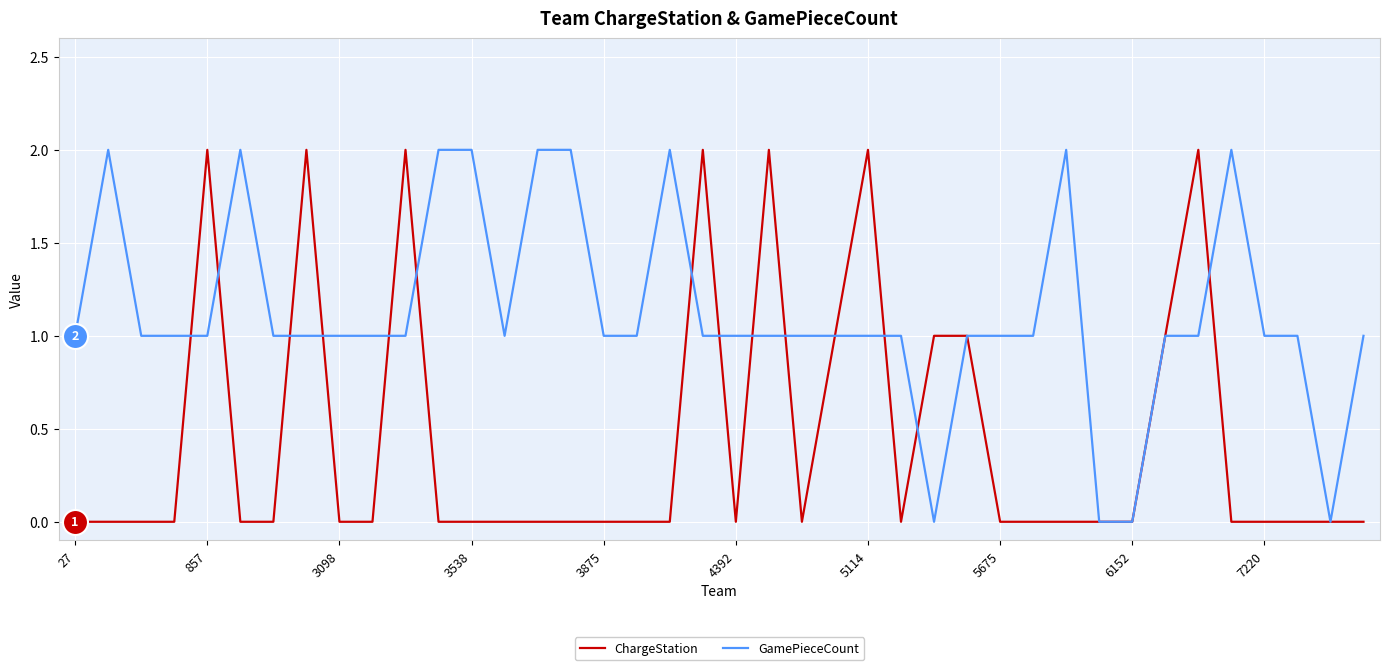

Which series has the largest total across all categories?

GamePieceCount